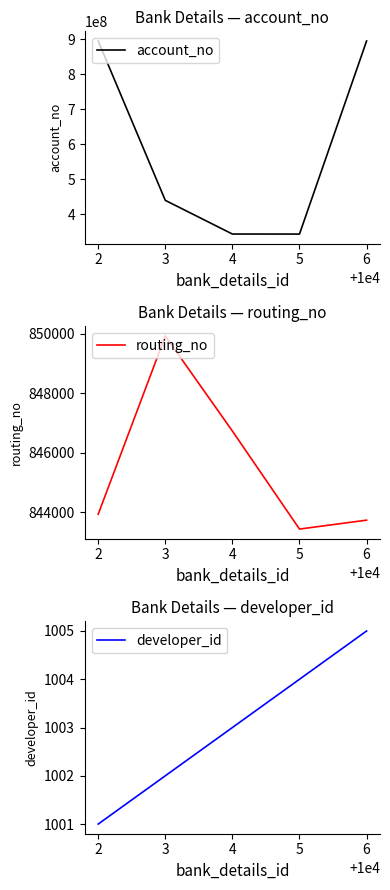

List the labels in order of routing_no value, smallest first.

5, 6, 2, 4, 3